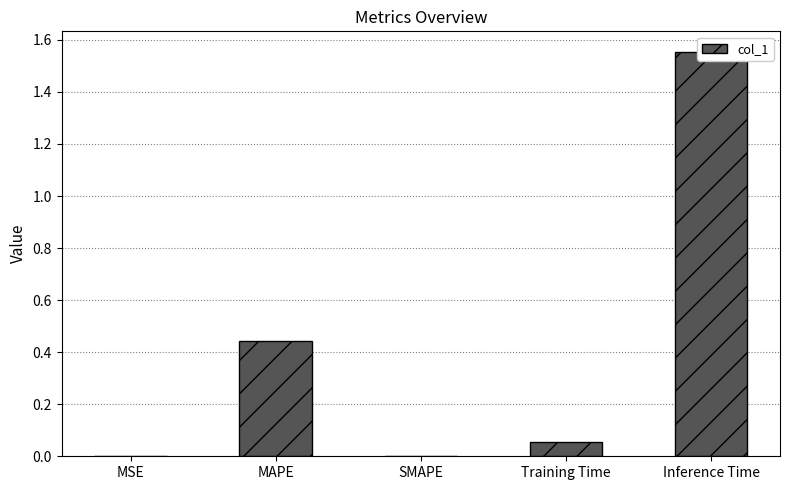

Which label corresponds to the smallest value in the chart?

SMAPE